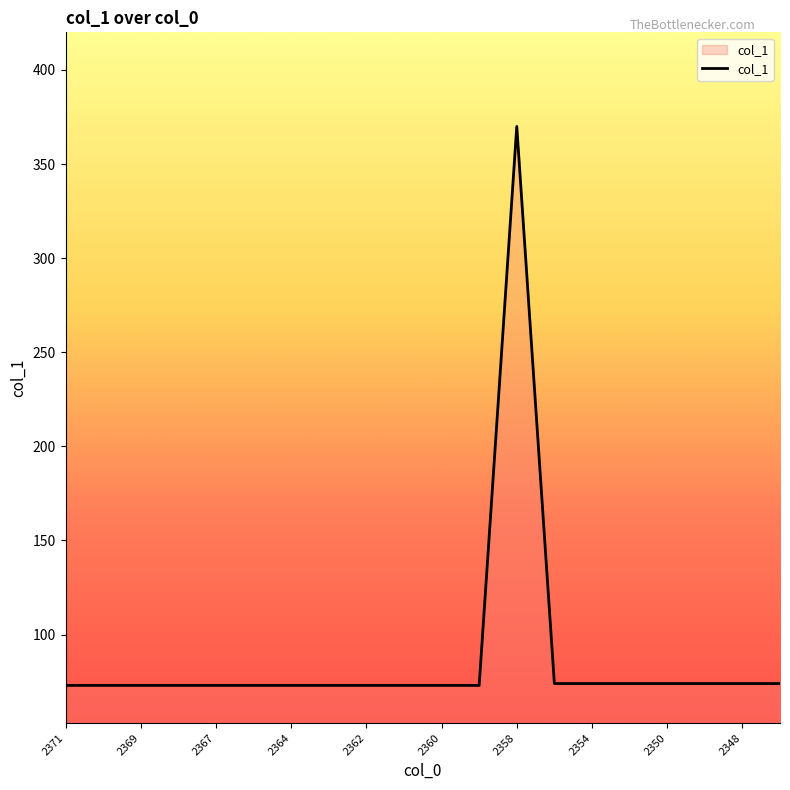

What is the minimum value shown in the chart?

73